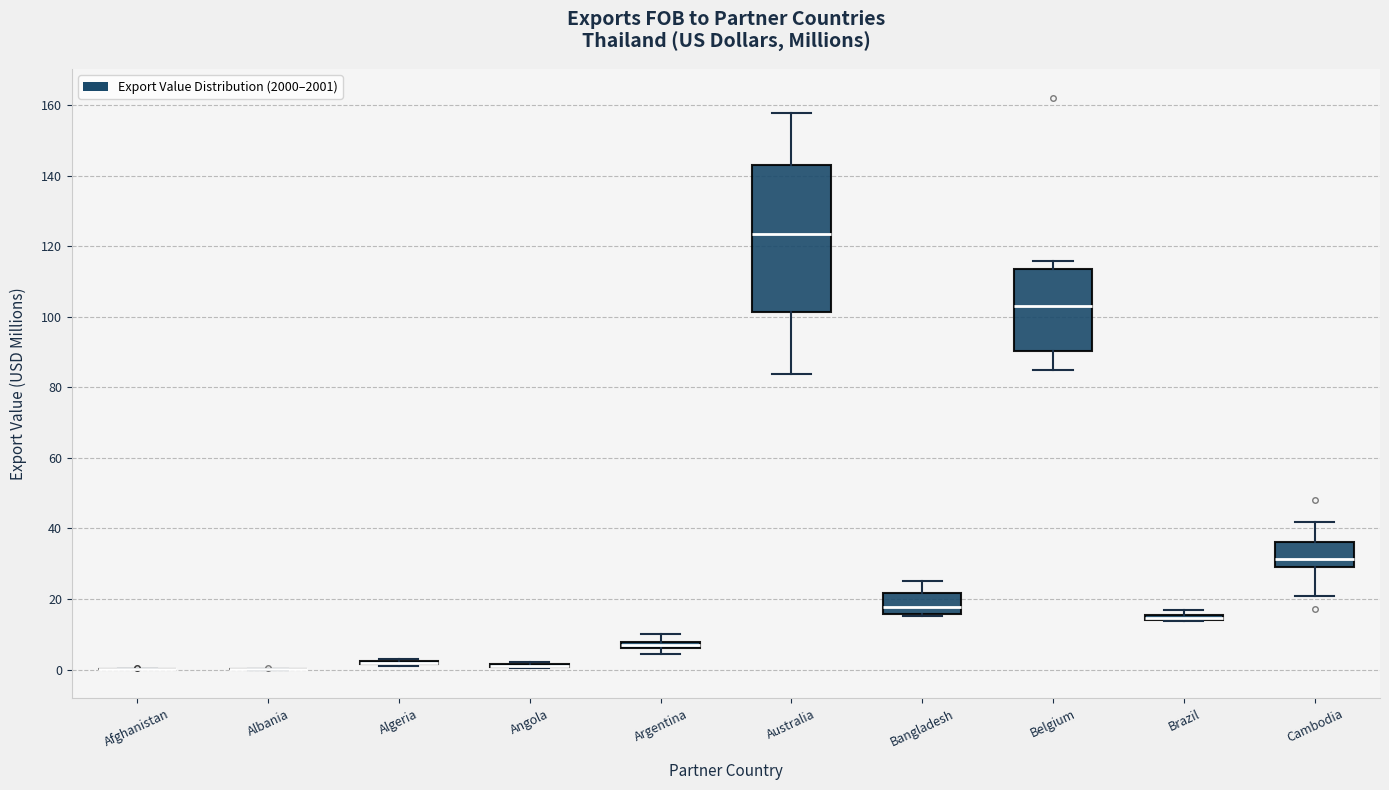

Comparing the boxes themselves (not the whiskers), which one is the tallest?

Australia